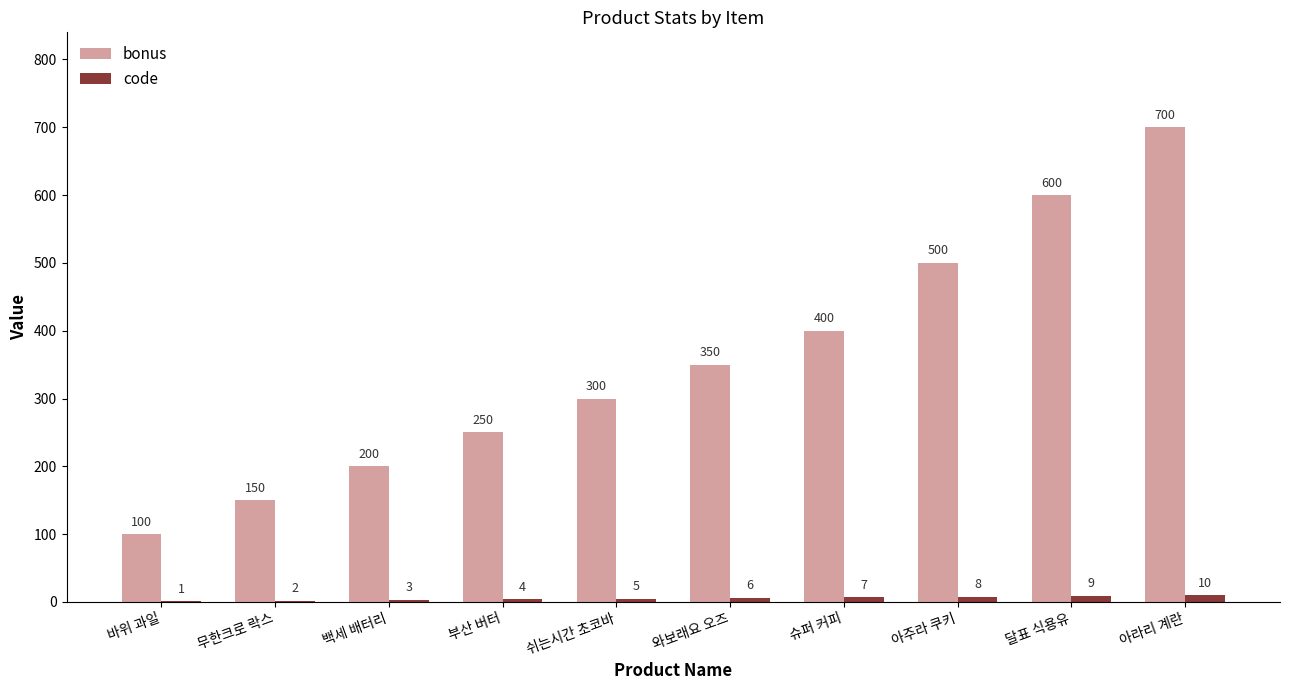

At which label is code closest to 5?

쉬는시간 초코바